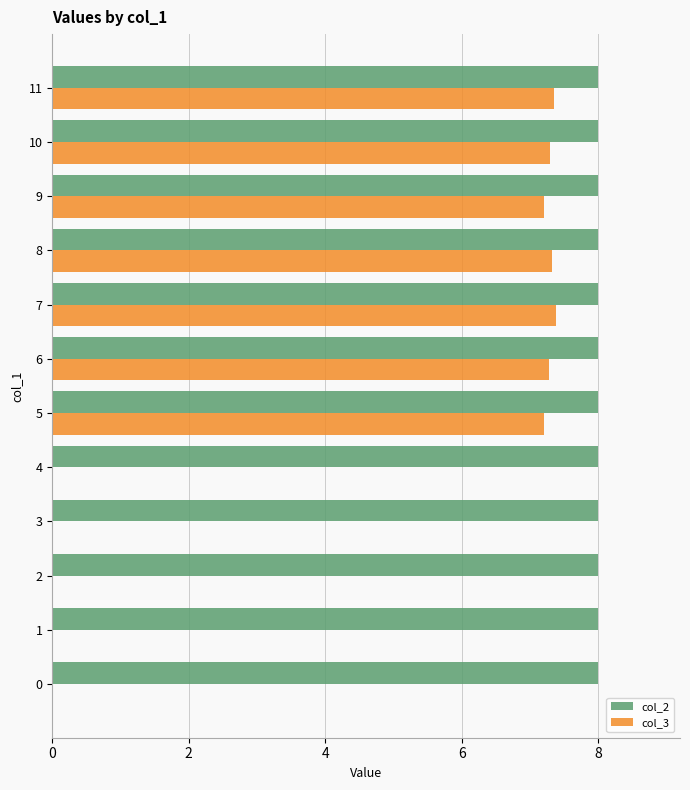

What is the highest value of the col_3 series?

7.4